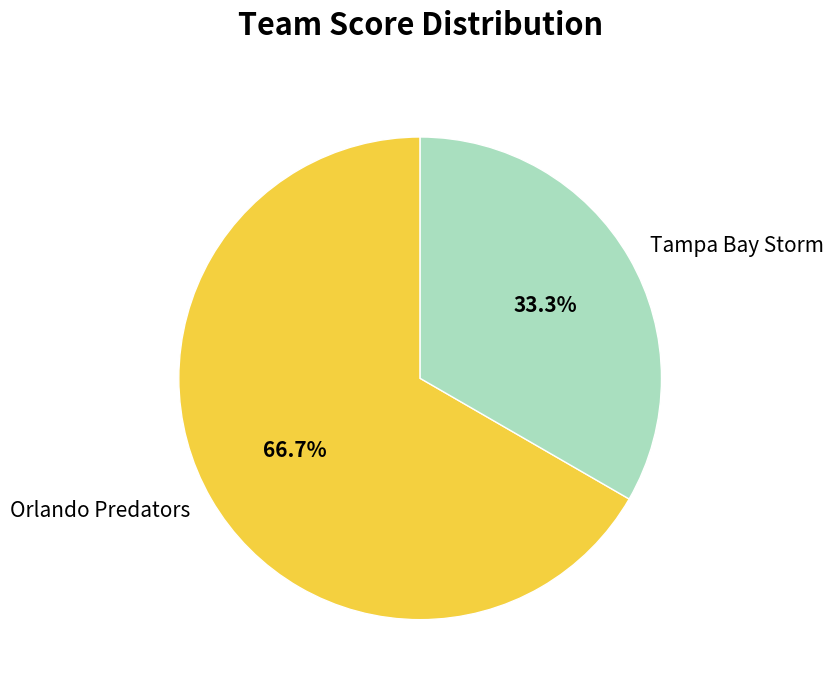

Which category has the biggest portion of the pie?

Orlando Predators